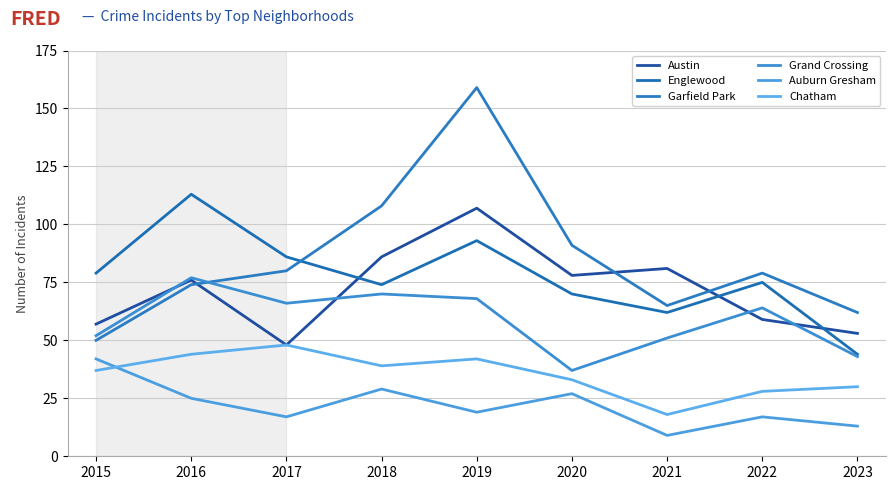

Count the number of data series in this chart.

6